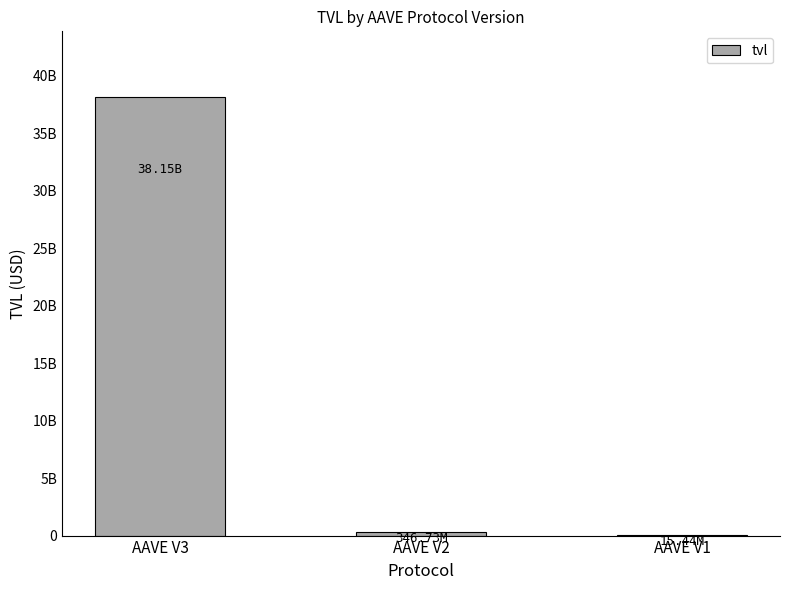

Between AAVE V1 and AAVE V3, which is larger?

AAVE V3